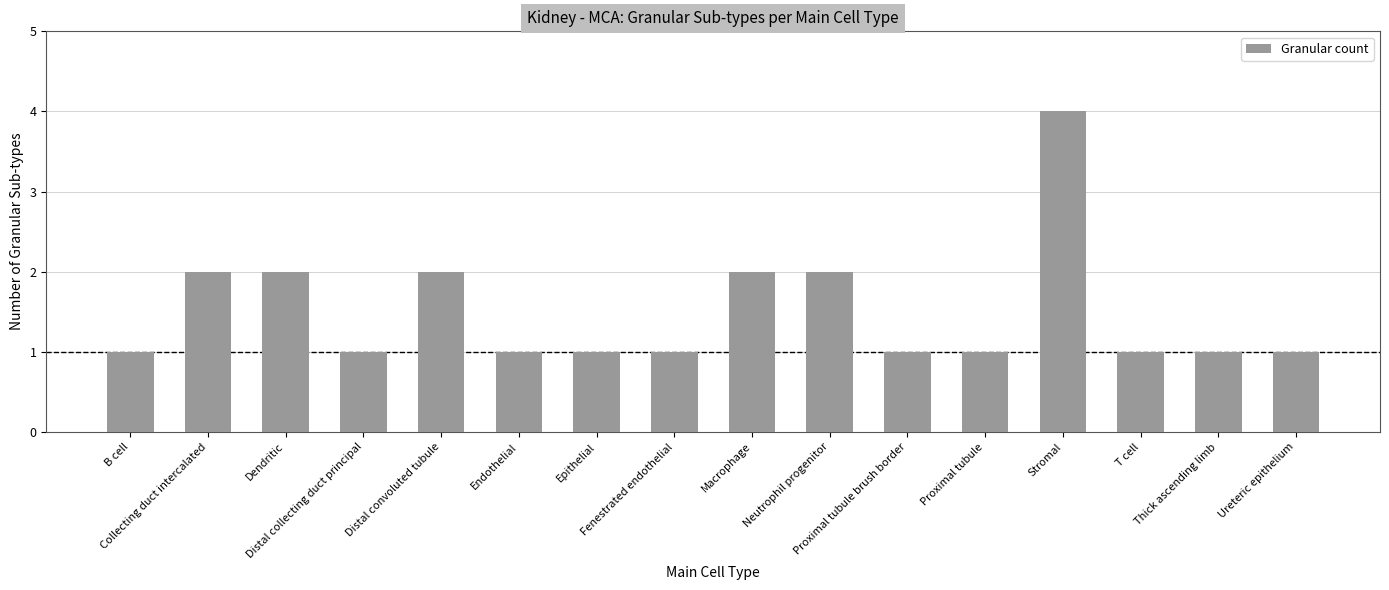

What is the difference between the maximum and minimum values?

3